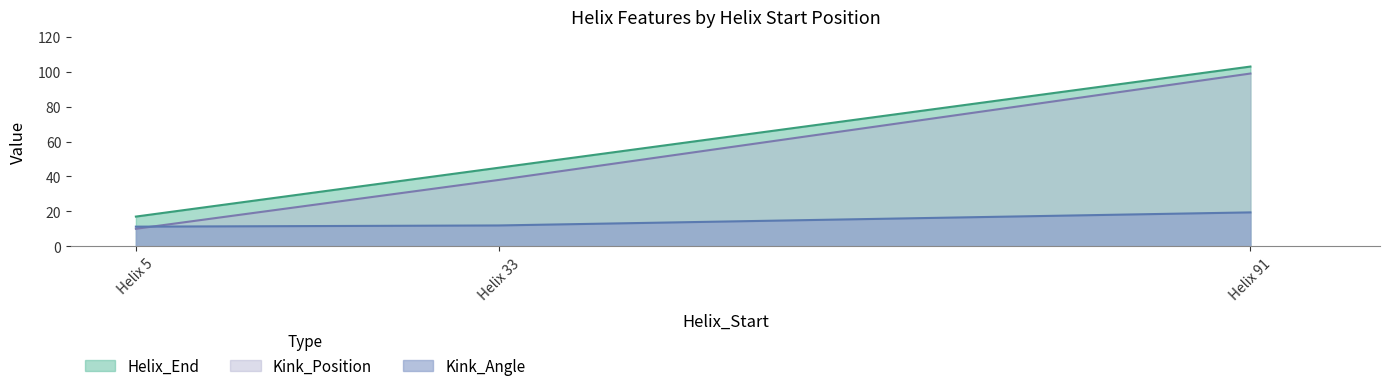

What is the sum of the Kink_Angle values at Helix 91 and Helix 33?

31.3